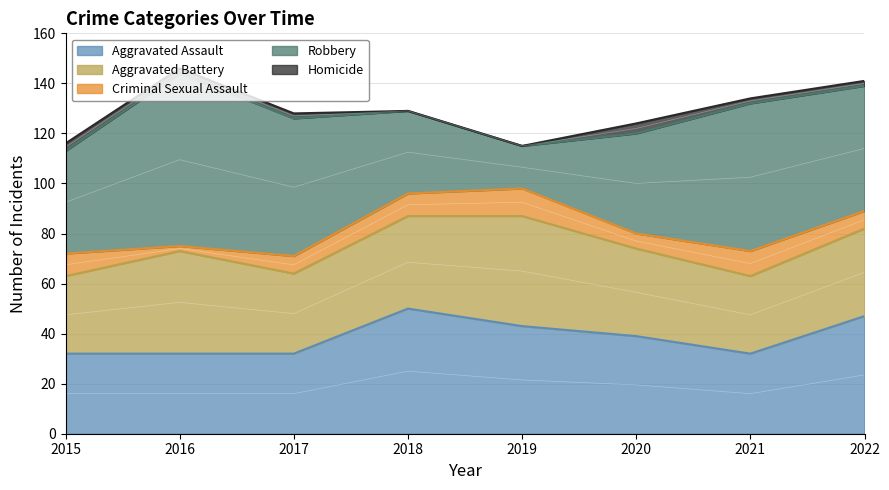

What are all the series names shown in the legend?

Aggravated Assault, Aggravated Battery, Criminal Sexual Assault, Robbery, Homicide